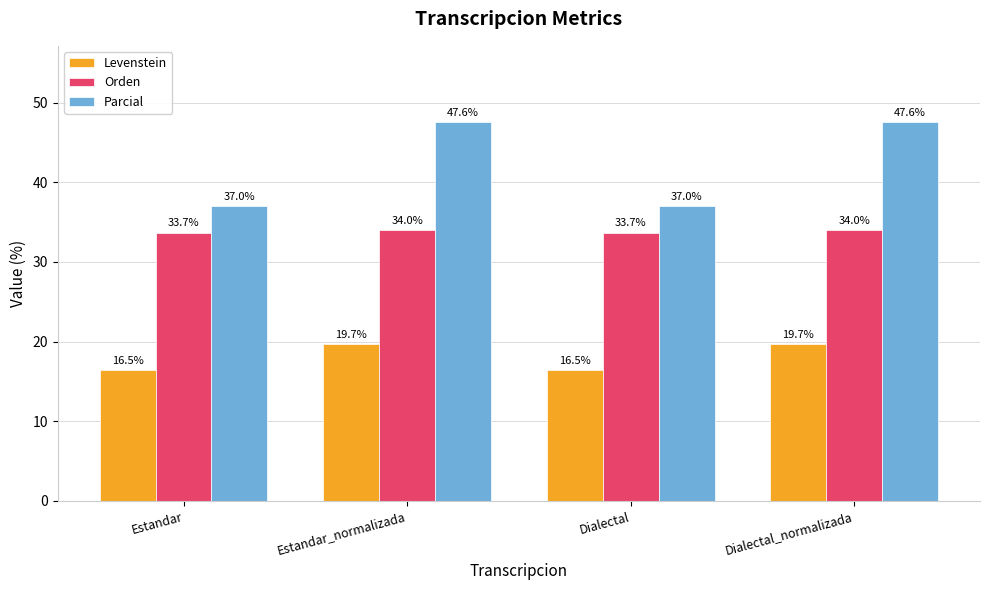

List the series in order of their overall mean, highest first.

Parcial, Orden, Levenstein